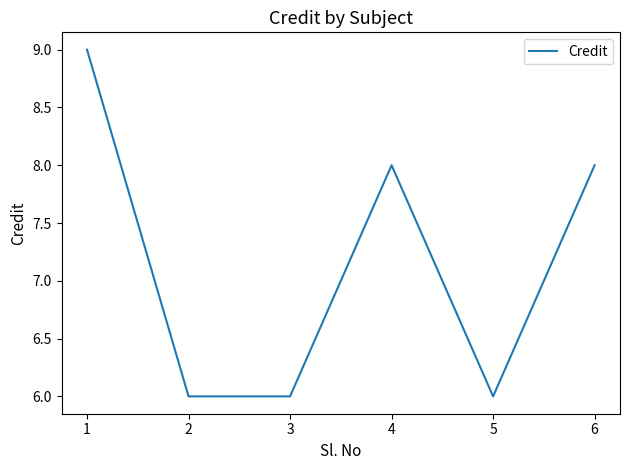

What is the ratio of the value at 2 to the value at 1?

0.7